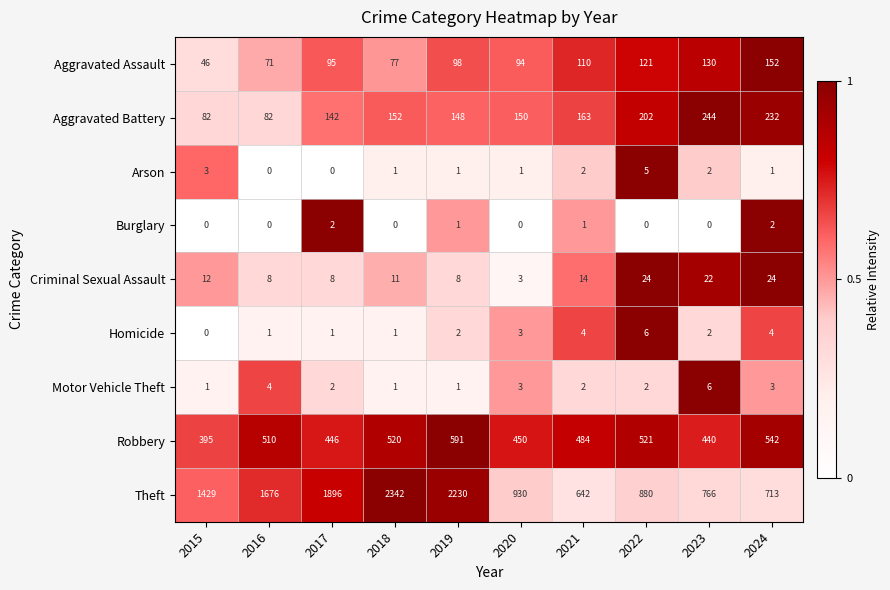

What is the difference between the highest and lowest values at 2020?

930